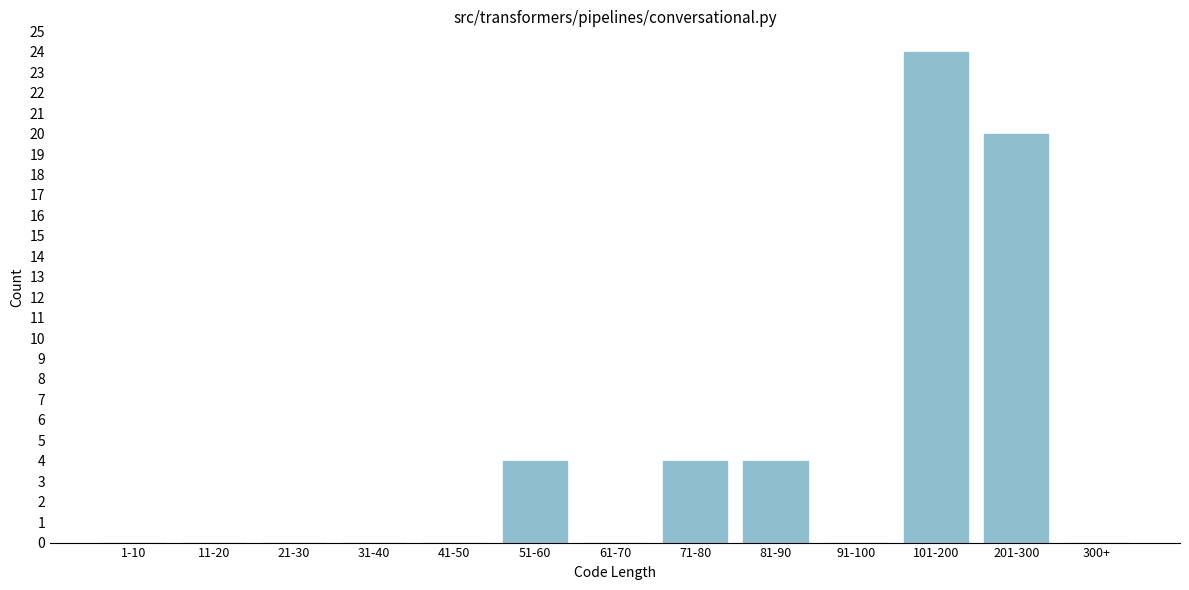

Reading left to right, what are all the values shown in this chart?

1-10=0	11-20=0	21-30=0	31-40=0	41-50=0	51-60=4	61-70=0	71-80=4	81-90=4	91-100=0	101-200=24	201-300=20	300+=0